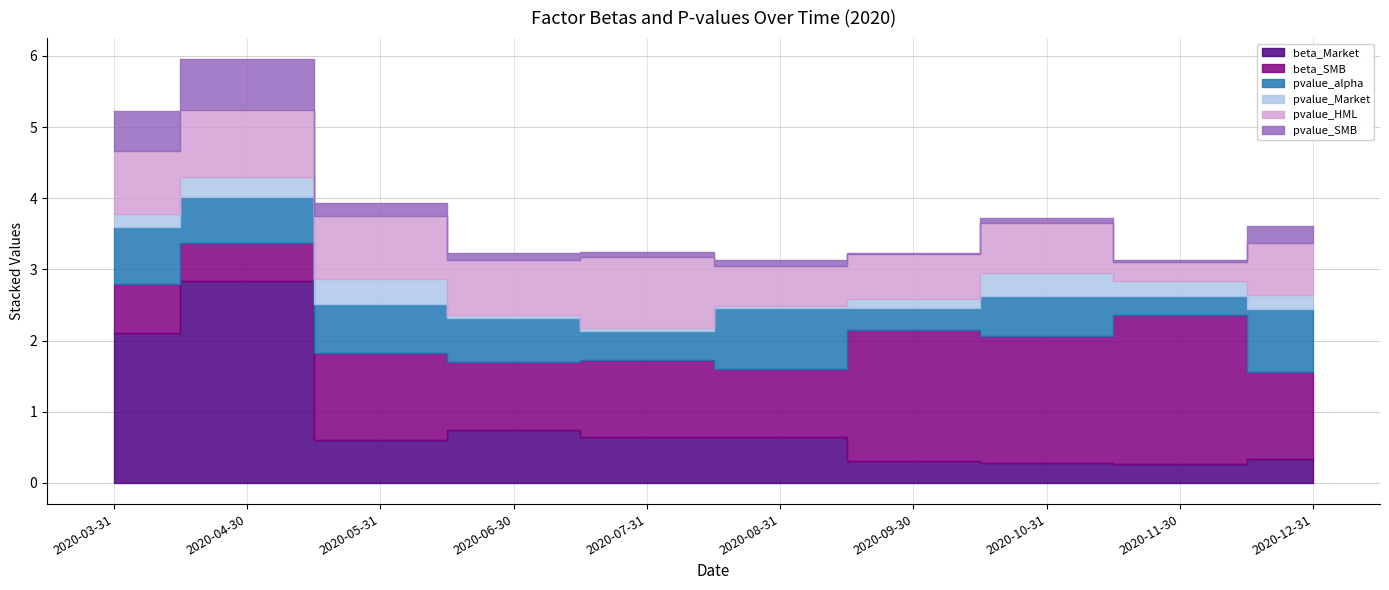

What is the label of the 9th point from the left?

2020-11-30